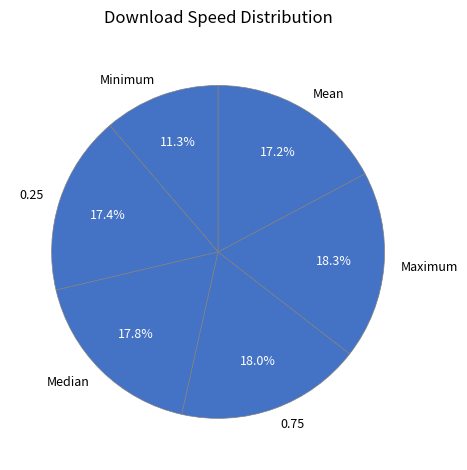

To the nearest percent, what percentage of the pie is 0.75?

18%